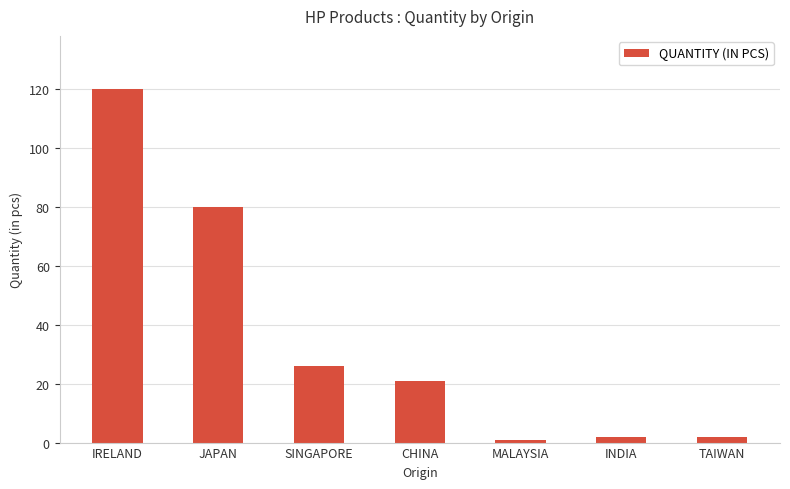

Is it true that the value at SINGAPORE is 37?

False